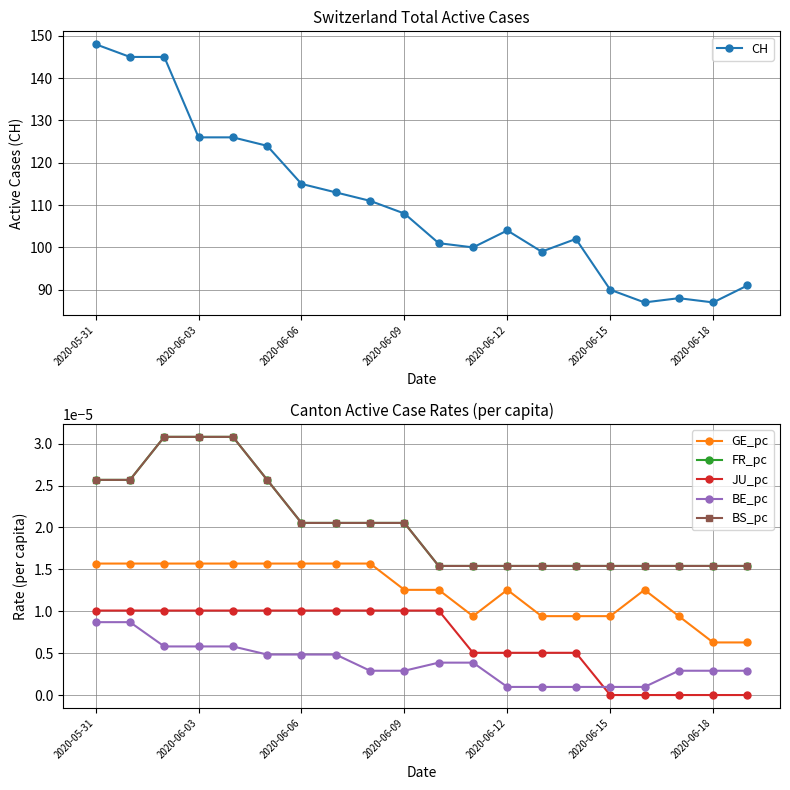

At how many categories does at least one series exceed 106?

10